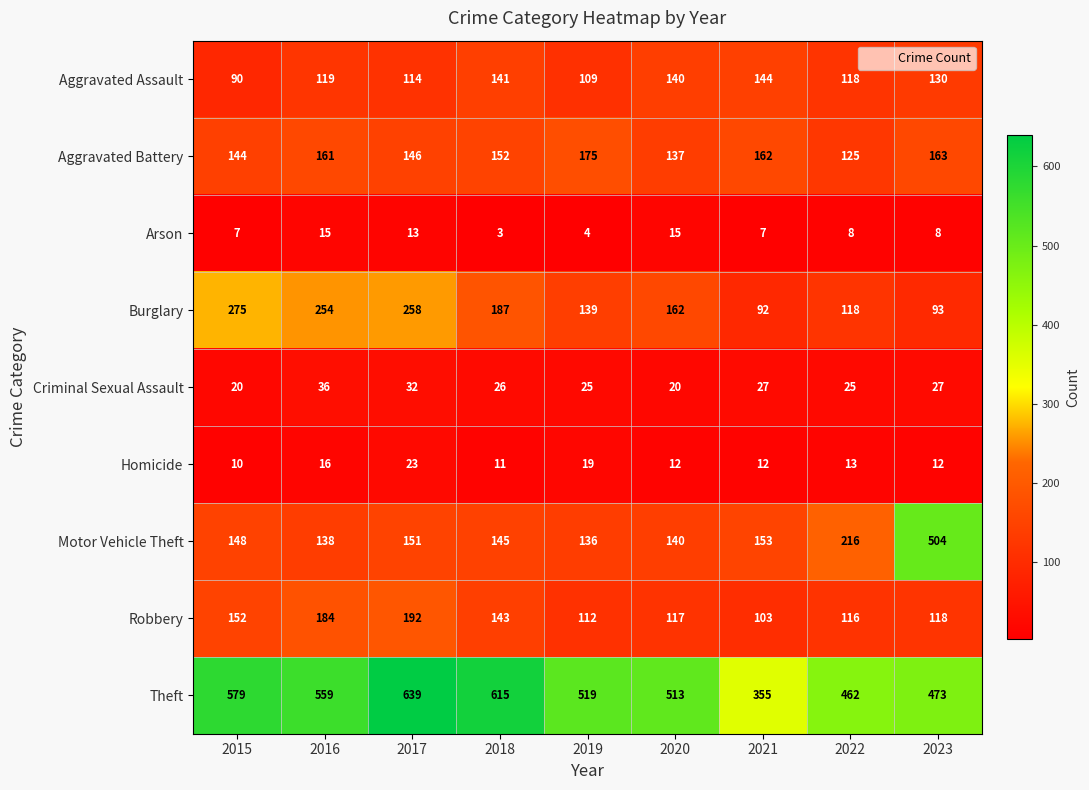

What is the difference between the second highest and second lowest values in the Motor Vehicle Theft series?

78